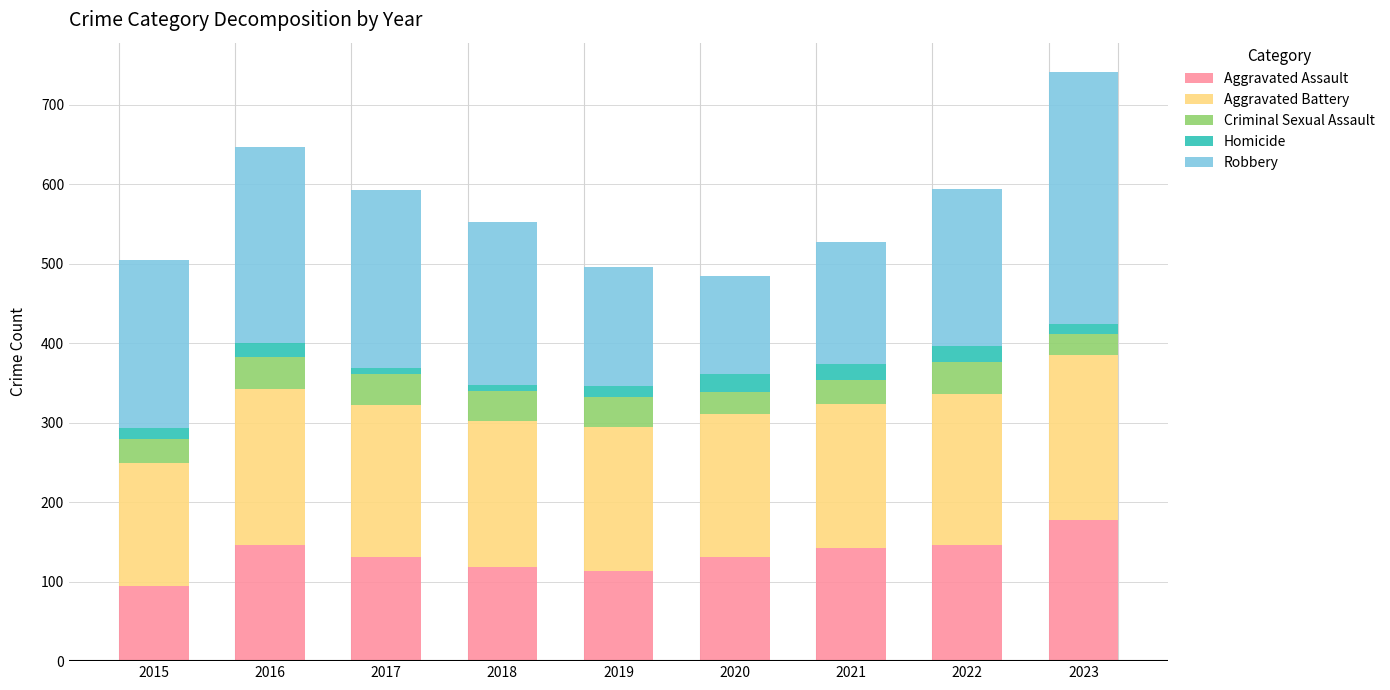

What is the minimum value for Aggravated Assault?

95